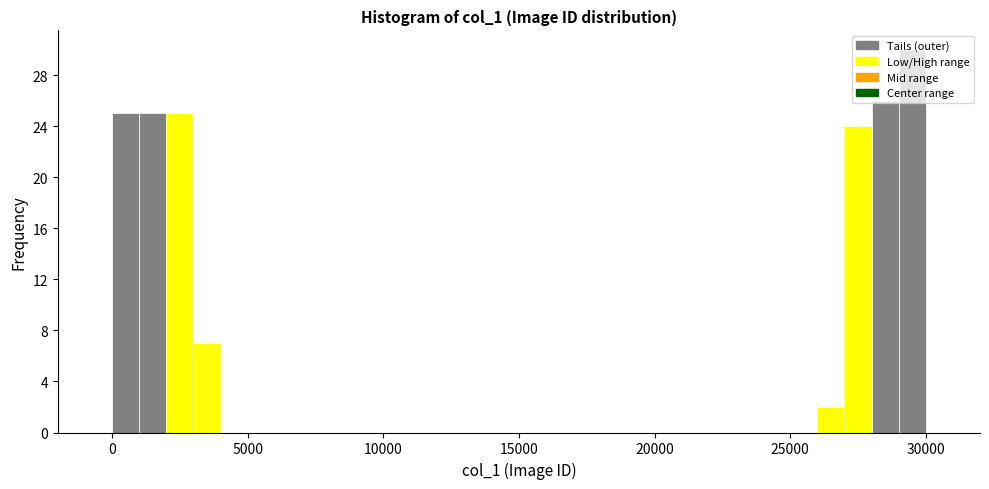

Around what value on the x-axis is the tallest bar? Give the approximate position of its centre, as read against the axis.

29500